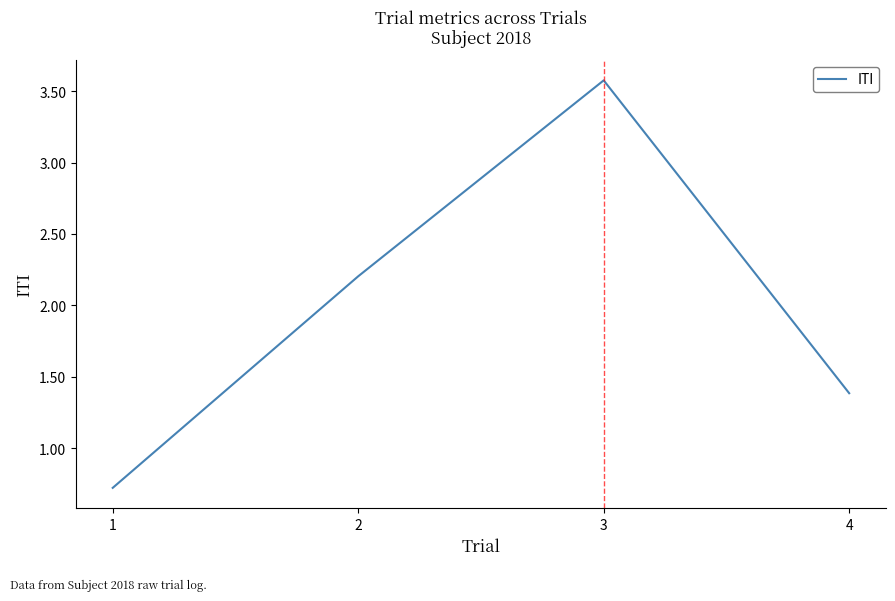

Which label corresponds to the largest value in the chart?

3